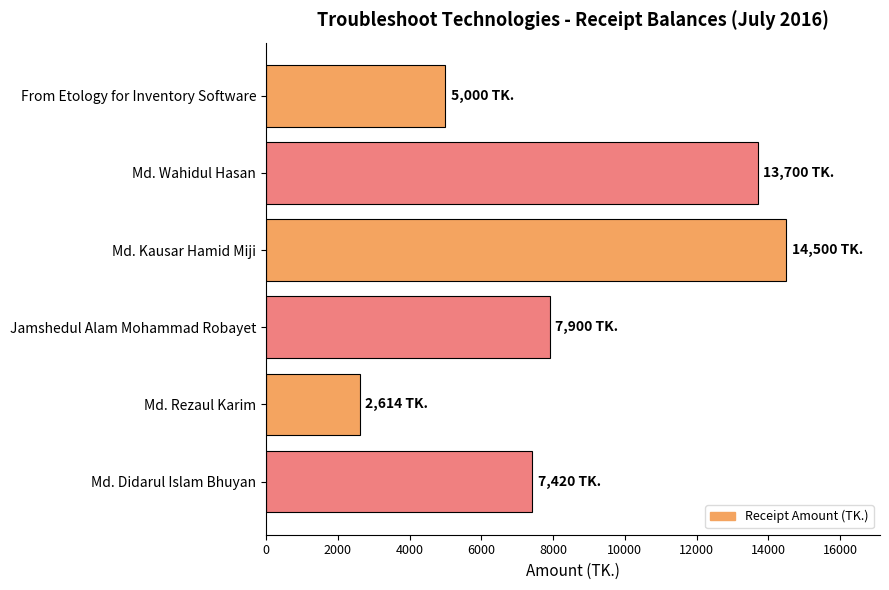

True or false: the data shows 11483 at Md. Didarul Islam Bhuyan.

False